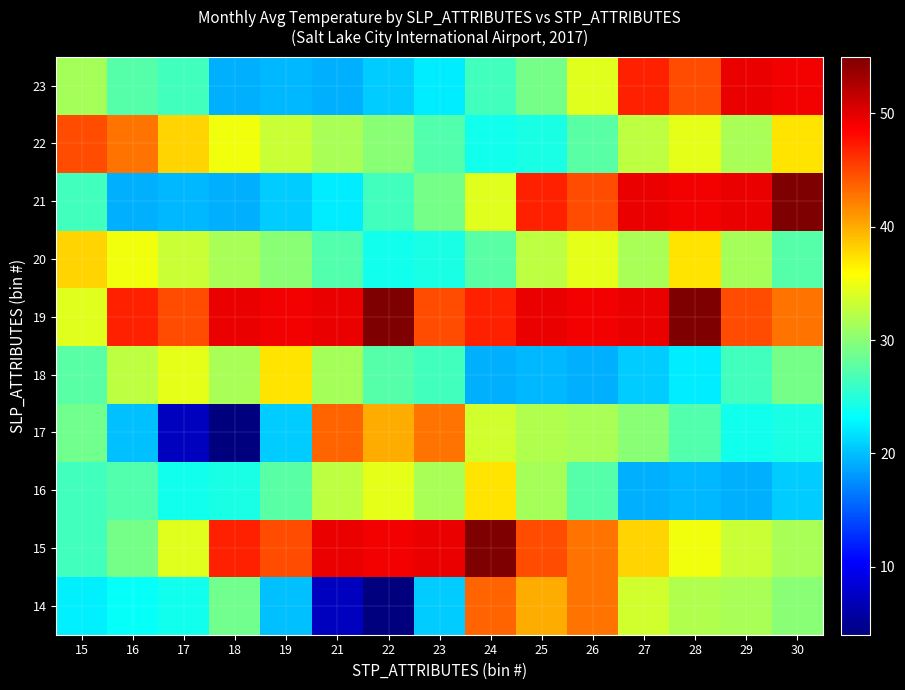

Reading left to right, transcribe all the data shown in this chart.

14: 15=22.4	16=23.5	17=24.0	18=28.8	19=20.0	21=7.2	22=4.0	23=20.7	24=43.5	25=39.9	26=42.8	27=33.6	28=31.9	29=31.5	30=30.0
15: 15=26.5	16=29.0	17=34.3	18=47.0	19=44.8	21=49.5	22=49.2	23=49.6	24=55.0	25=44.8	26=42.8	27=38.0	28=35.2	29=33.1	30=31.5
16: 15=26.4	16=27.2	17=24.0	18=24.4	19=27.6	21=32.5	22=34.5	23=31.6	24=37.2	25=31.3	26=27.5	27=19.2	28=19.6	29=19.3	30=20.7
17: 15=28.8	16=20.0	17=7.2	18=4.0	19=20.7	21=43.5	22=39.9	23=42.8	24=33.6	25=31.9	26=31.5	27=30.0	28=27.2	29=24.0	30=24.4
18: 15=27.6	16=32.5	17=34.5	18=31.6	19=37.2	21=31.3	22=27.5	23=26.4	24=19.2	25=19.6	26=19.3	27=20.7	28=22.3	29=26.5	30=29.0
19: 15=34.3	16=47.0	17=44.8	18=49.5	19=49.2	21=49.6	22=55.0	23=44.8	24=47.0	25=49.5	26=49.2	27=49.6	28=55.0	29=44.8	30=42.8
20: 15=38.0	16=35.2	17=33.1	18=31.5	19=30.0	21=27.2	22=24.0	23=24.4	24=27.6	25=32.5	26=34.5	27=31.6	28=37.2	29=31.3	30=27.5
21: 15=26.4	16=19.2	17=19.6	18=19.3	19=20.7	21=22.3	22=26.5	23=29.0	24=34.3	25=47.0	26=44.8	27=49.5	28=49.2	29=49.6	30=55.0
22: 15=44.8	16=42.8	17=38.0	18=35.2	19=33.1	21=31.5	22=30.0	23=27.2	24=24.0	25=24.4	26=27.6	27=32.5	28=34.5	29=31.6	30=37.2
23: 15=31.3	16=27.5	17=26.4	18=19.2	19=19.6	21=19.3	22=20.7	23=22.3	24=26.5	25=29.0	26=34.3	27=47.0	28=44.8	29=49.5	30=49.2